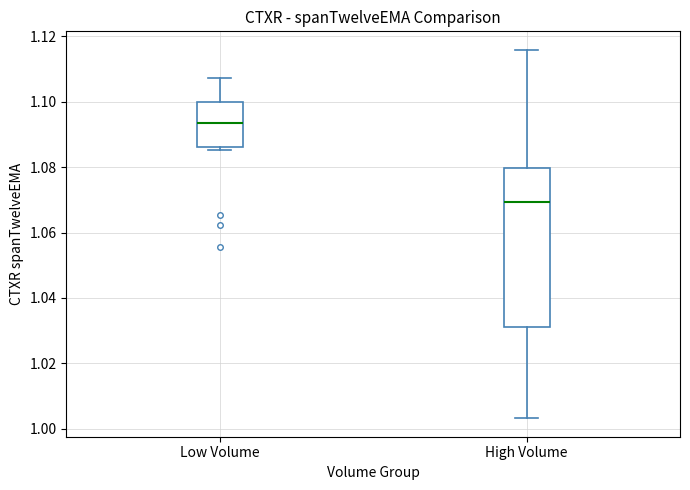

Which box has the highest median line?

Low Volume